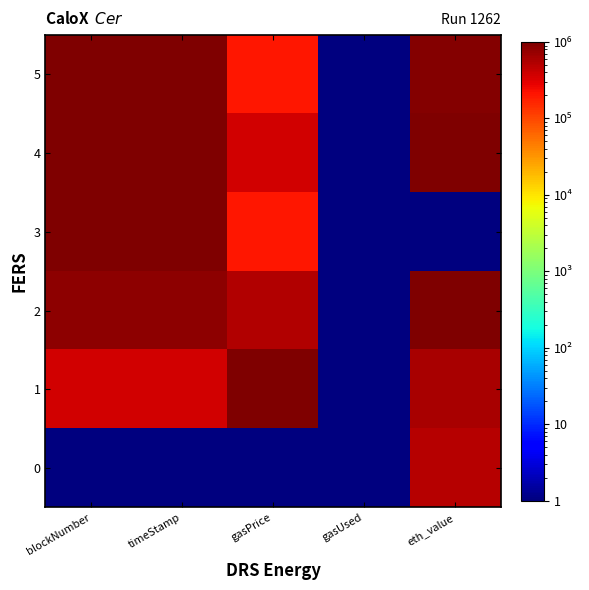

At which category does the chart reach its peak across all series?

gasPrice